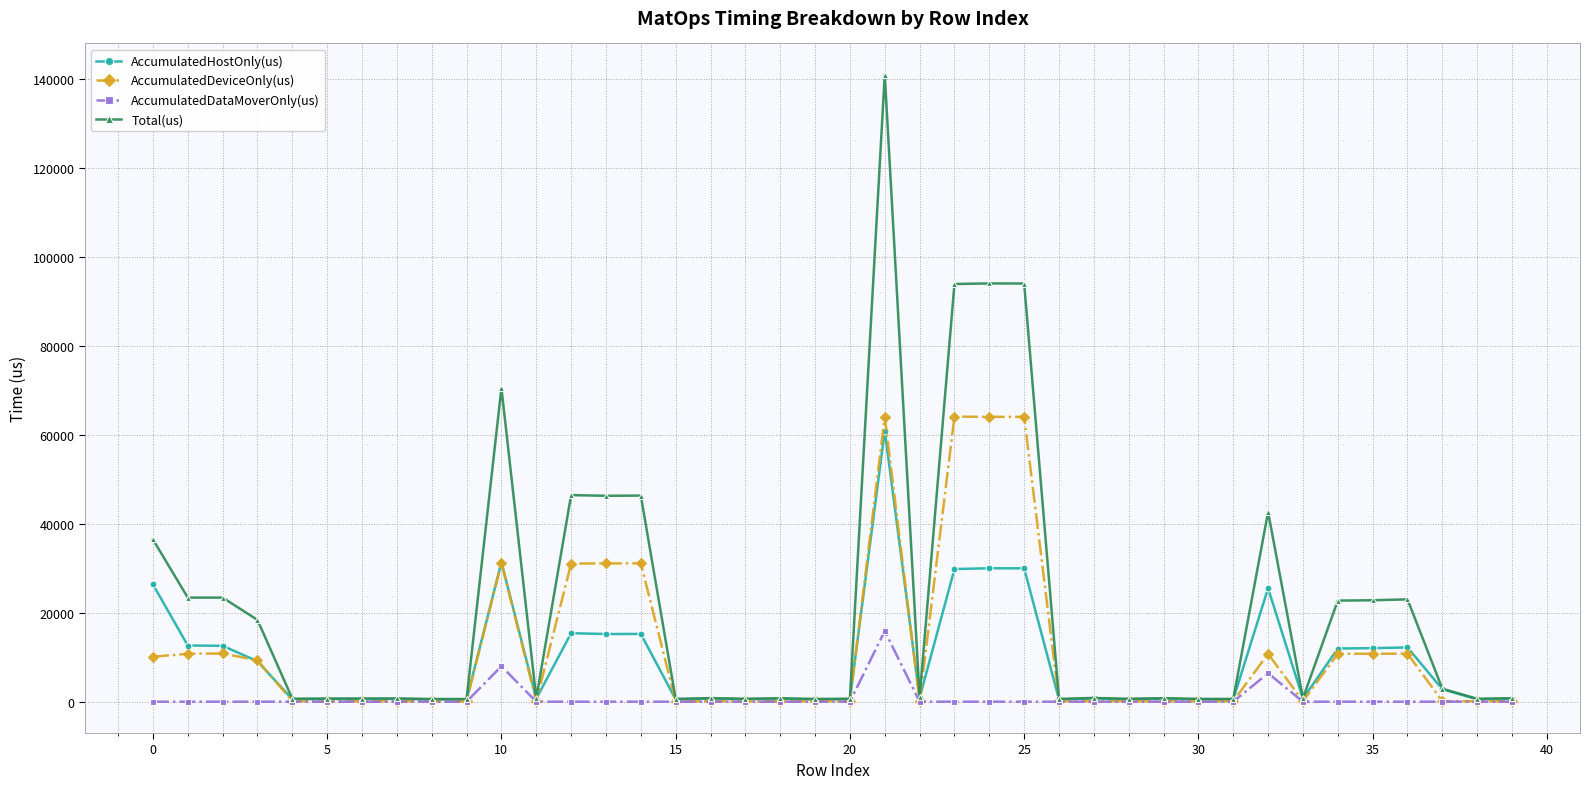

At how many categories does at least one series exceed 73107?

4